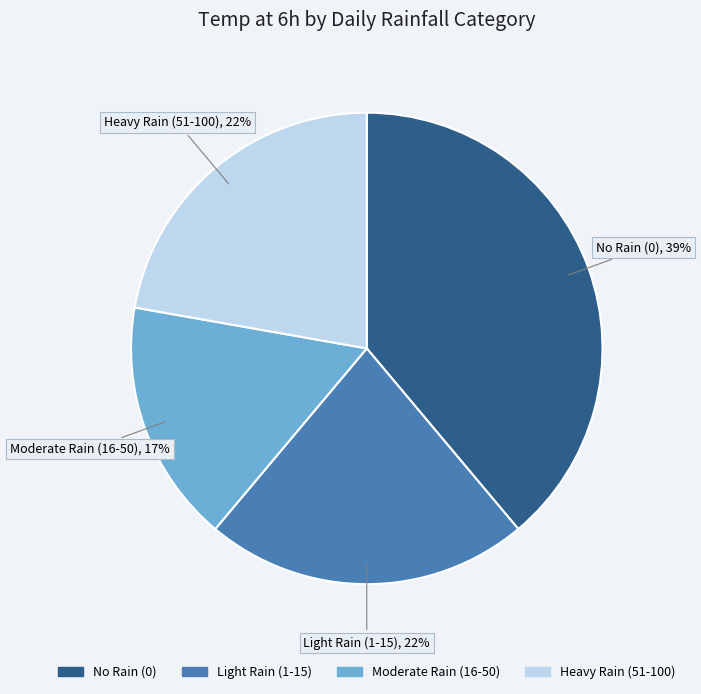

How many slices are in this pie chart?

4